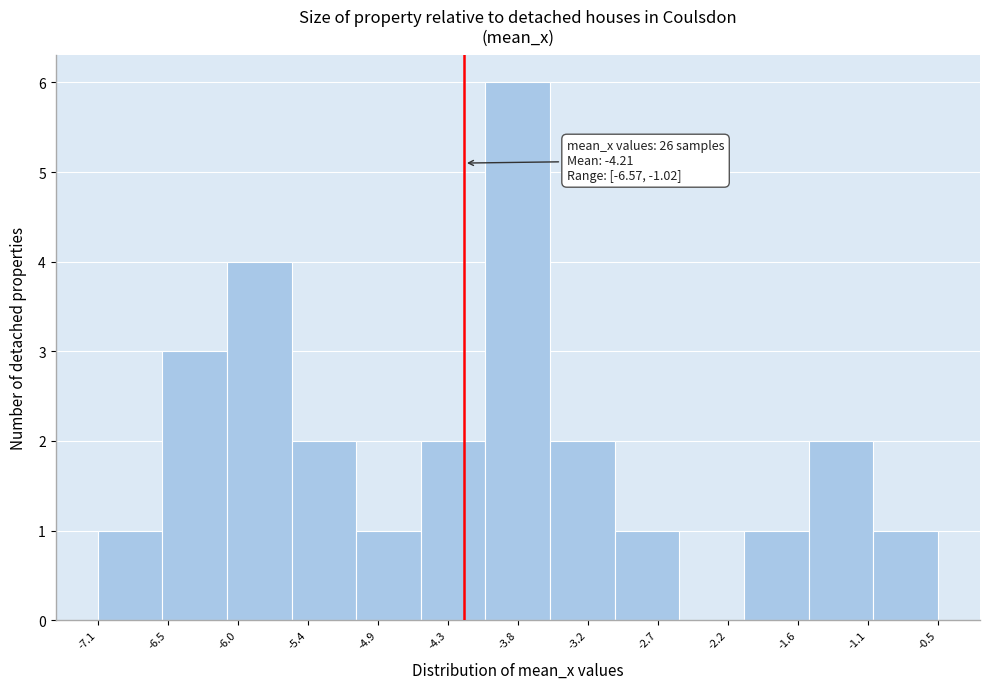

Which range on the x-axis has the tallest bar?

-4.0 to -3.5